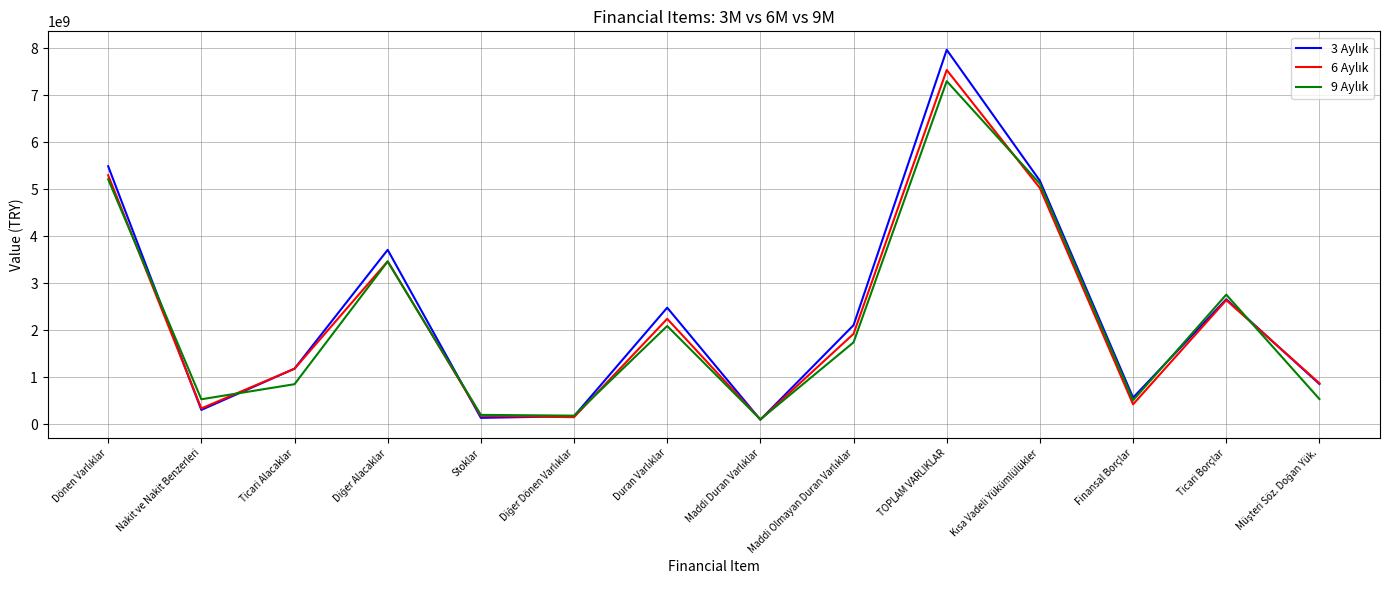

At how many categories does at least one series exceed 6452120638?

1